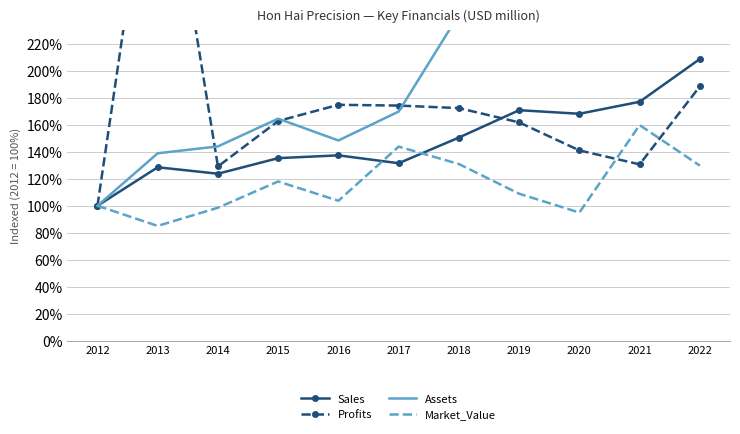

What is the maximum value for Profits?

403.9